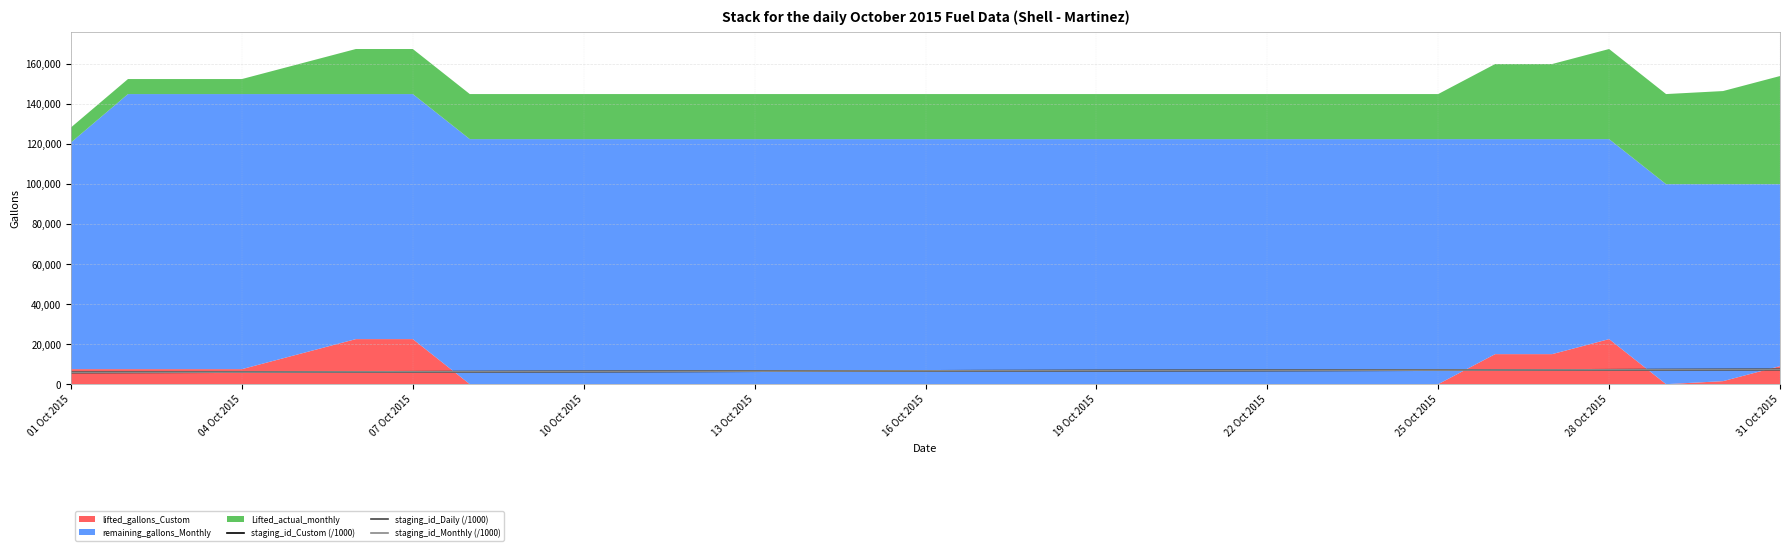

What is the value of the staging_id_Monthly (/1000) point at the 3rd from the left?

5961.2